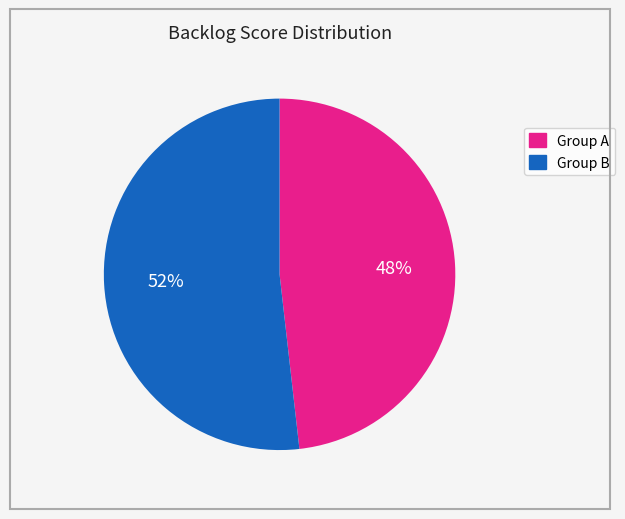

To the nearest percent, what is the average slice percentage?

50%